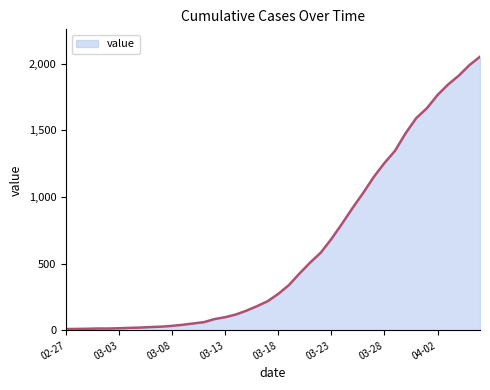

What is the greatest value displayed?

2053